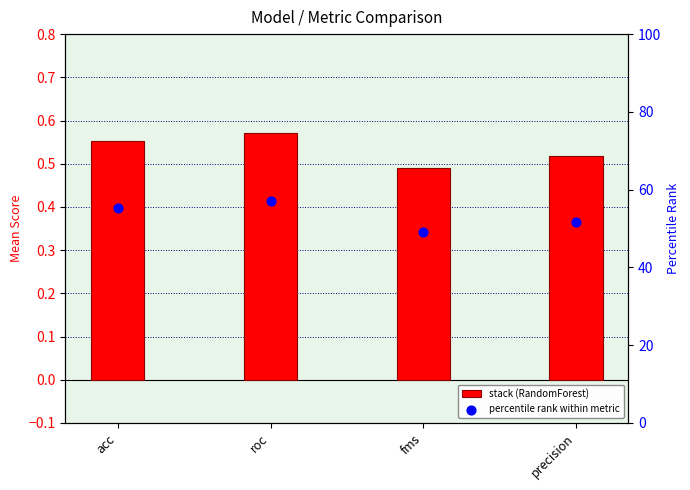

At which category is the sum across all series the highest?

roc